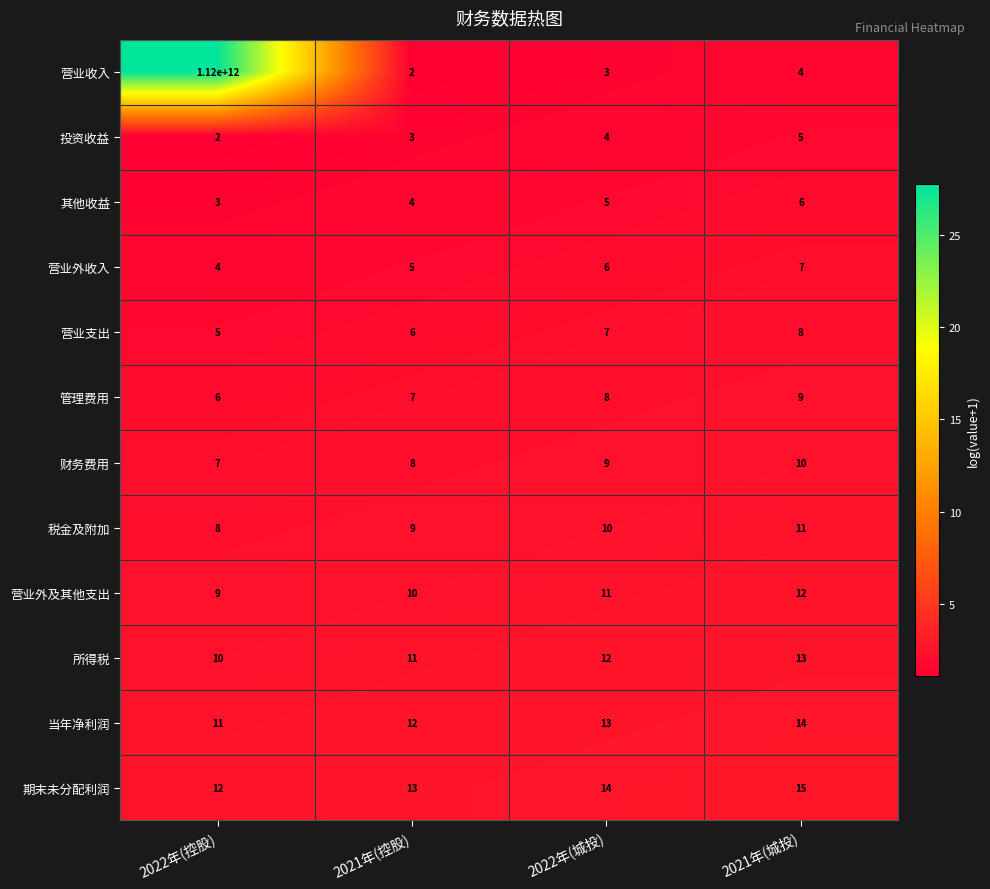

What is the difference between the highest and lowest values at 2022年(控股)?

1119999999998